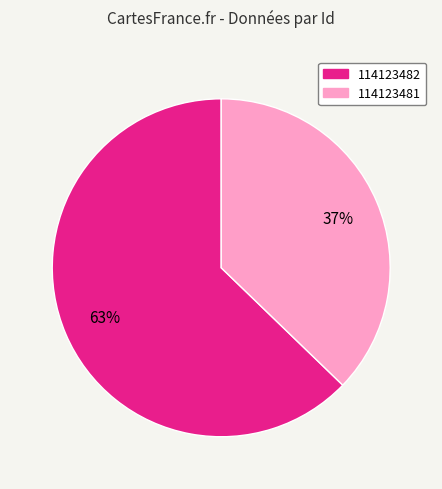

What is the ratio of the value at 114123482 to the value at 114123481?

1.7